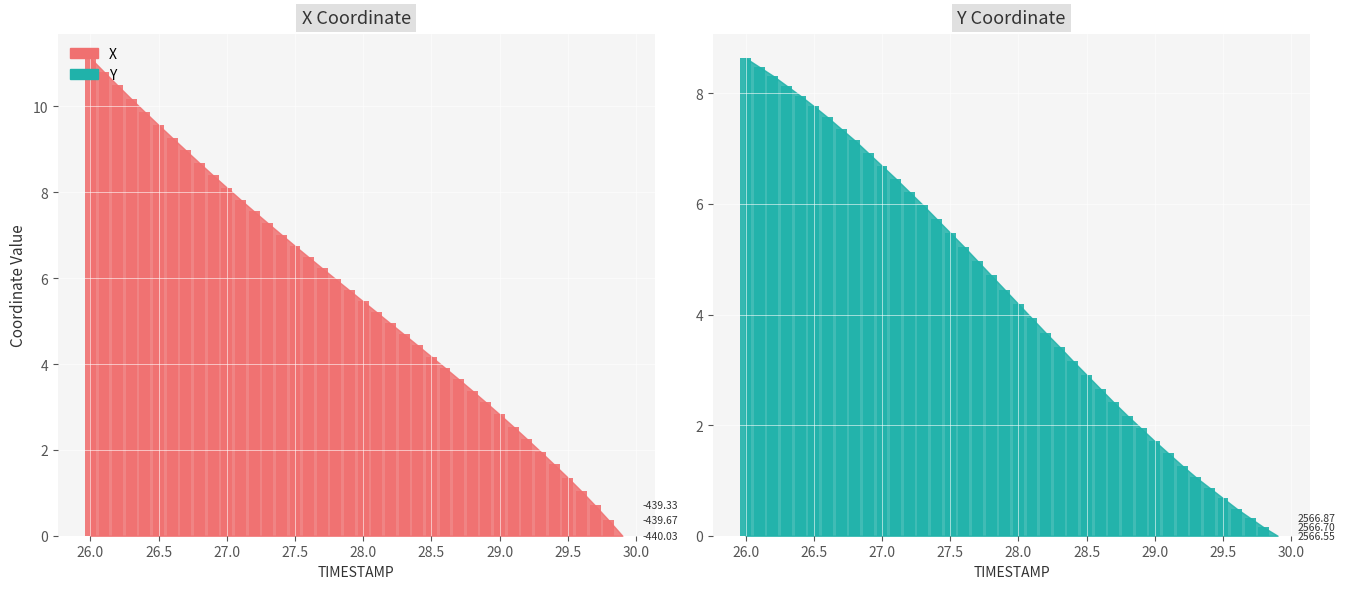

What is the difference between the maximum and second lowest values in the Y series?

8.5